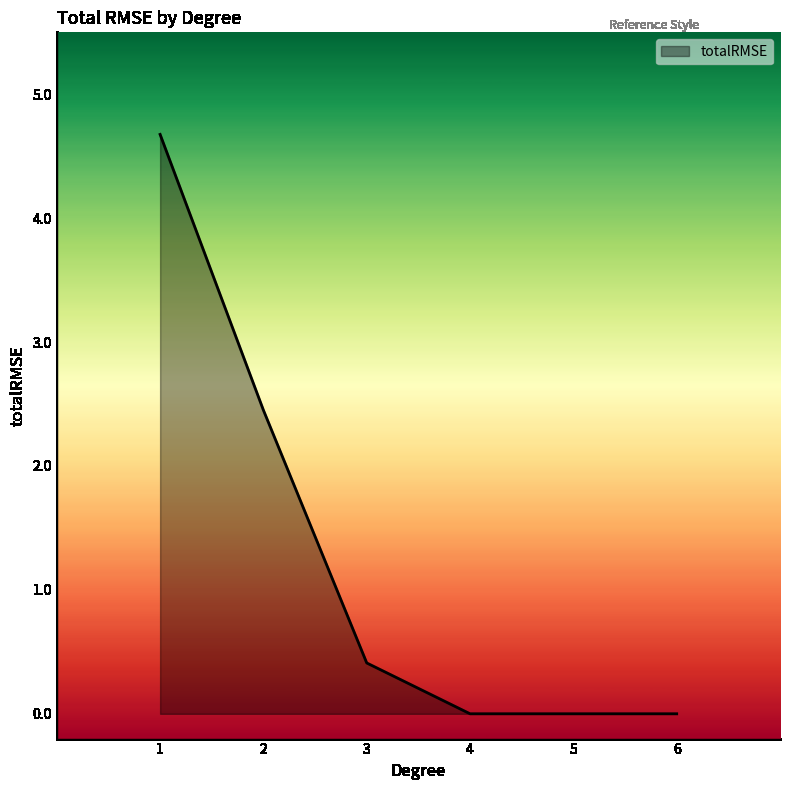

What is the difference between the values at 1 and 6?

4.7